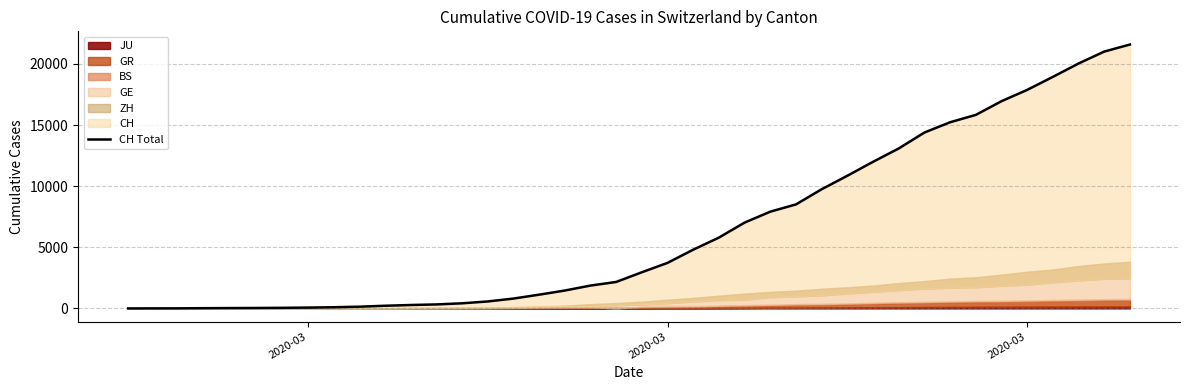

Reading left to right, transcribe all the data shown in this chart.

0	4	8	20	30	36	50	69	97	142	219	280	327	419	570	807	1125	1463	1870	2165	2959	3727	4807	5794	7022	7915	8509	9749	10853	11994	13085	14388	15229	15831	16951	17876	18940	20034	21011	21587